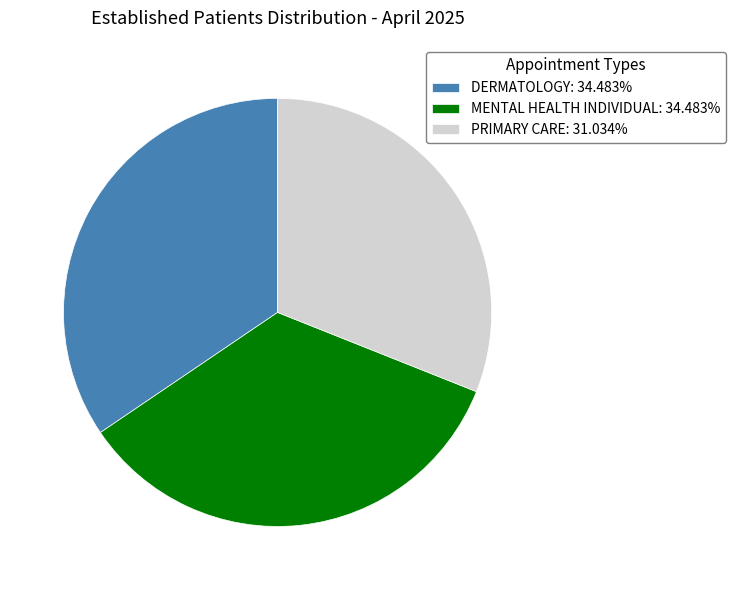

Which category has the smallest portion of the pie?

PRIMARY CARE